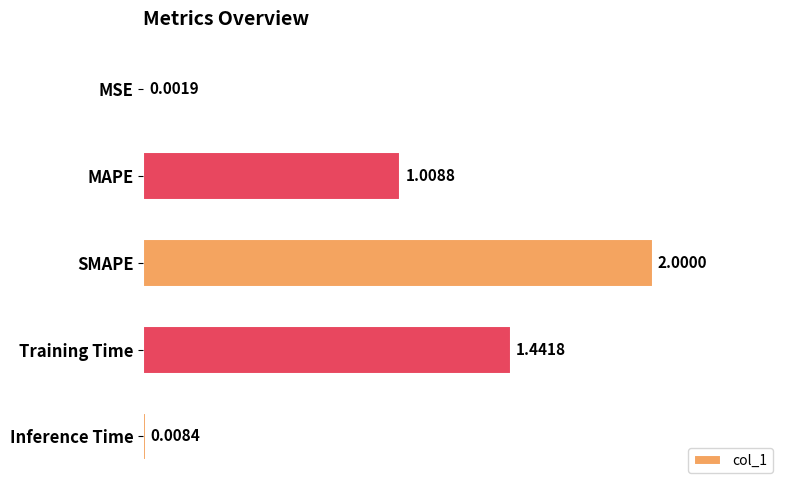

What is the ratio of the value at MAPE to the value at SMAPE?

0.5